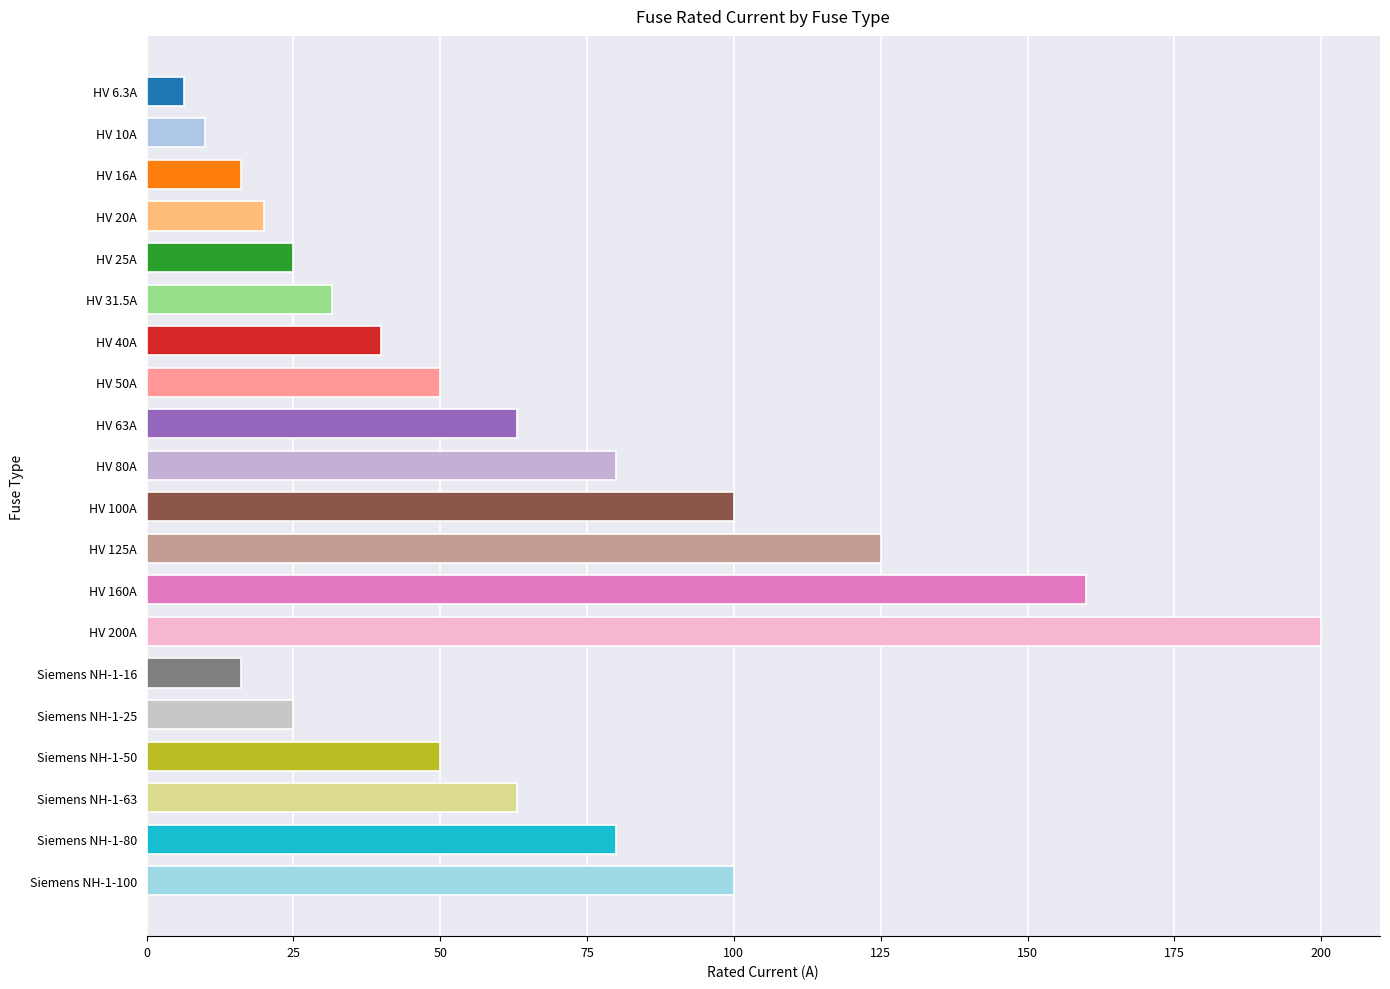

What is the difference between the maximum and second lowest values?

190.0